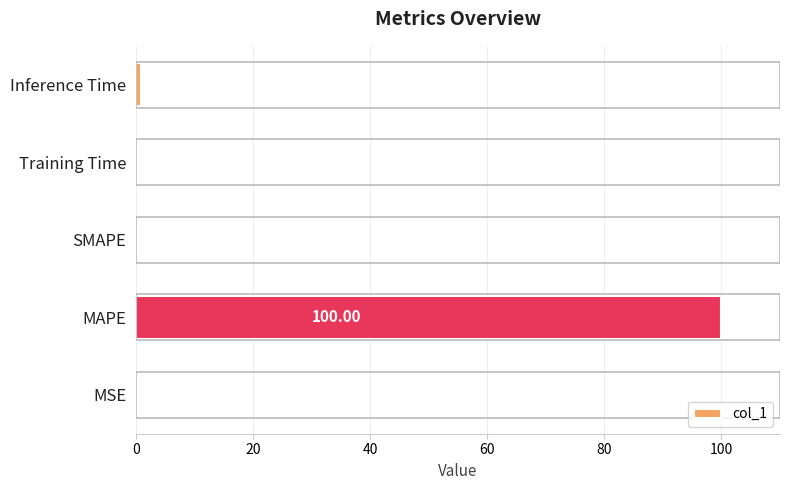

What is the sum of all values?

101.0